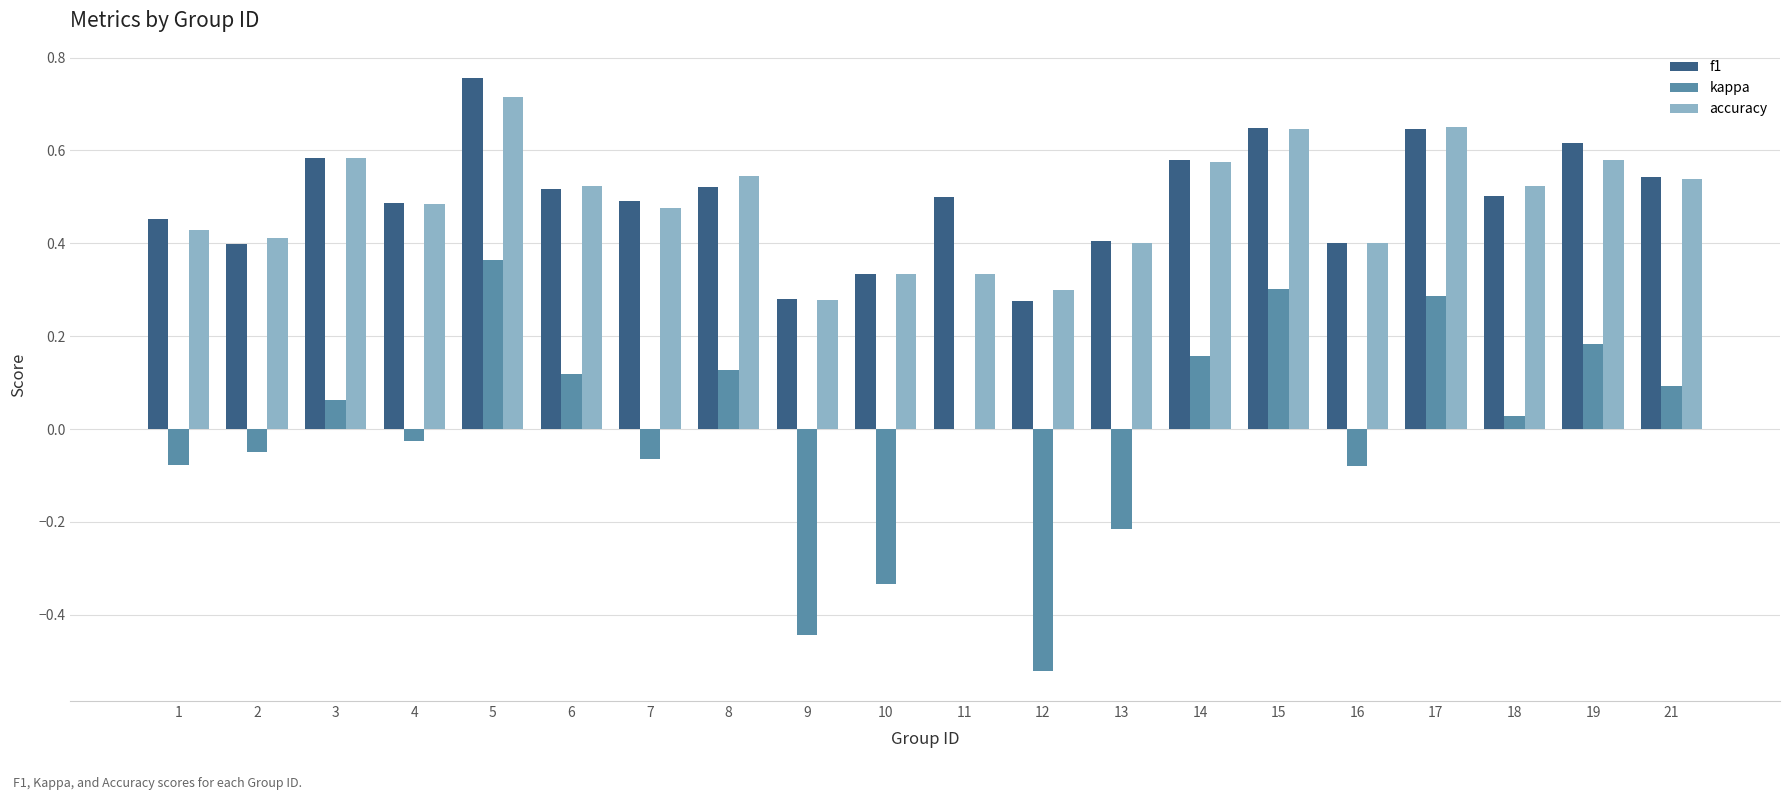

The accuracy series shows 0.2 at 5. True or false?

False